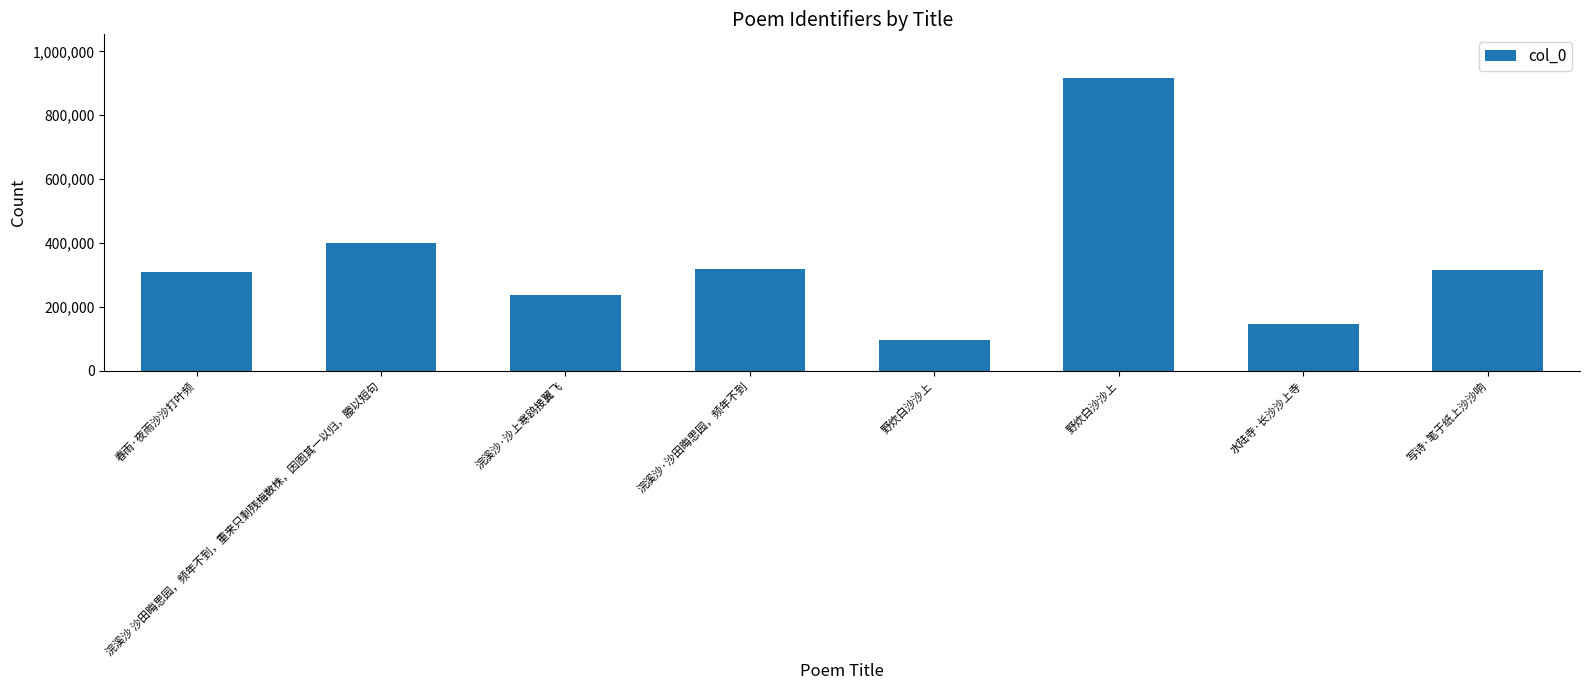

Count the number of categories in the chart.

8